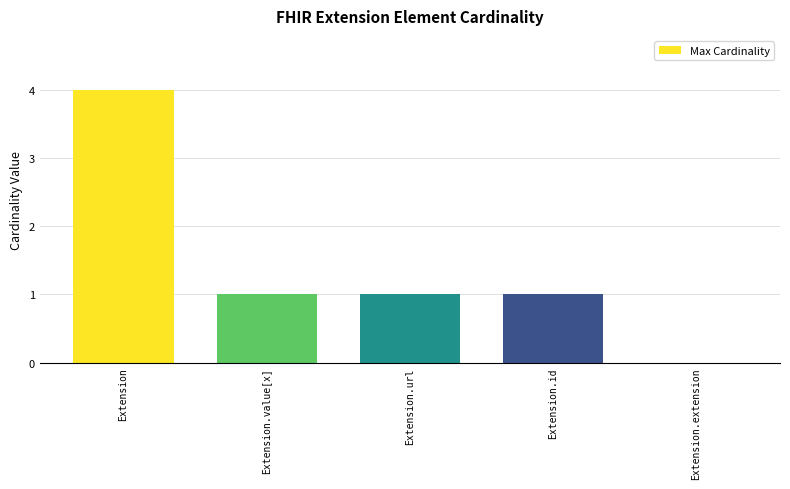

What is the change in value from Extension to Extension.url?

-3